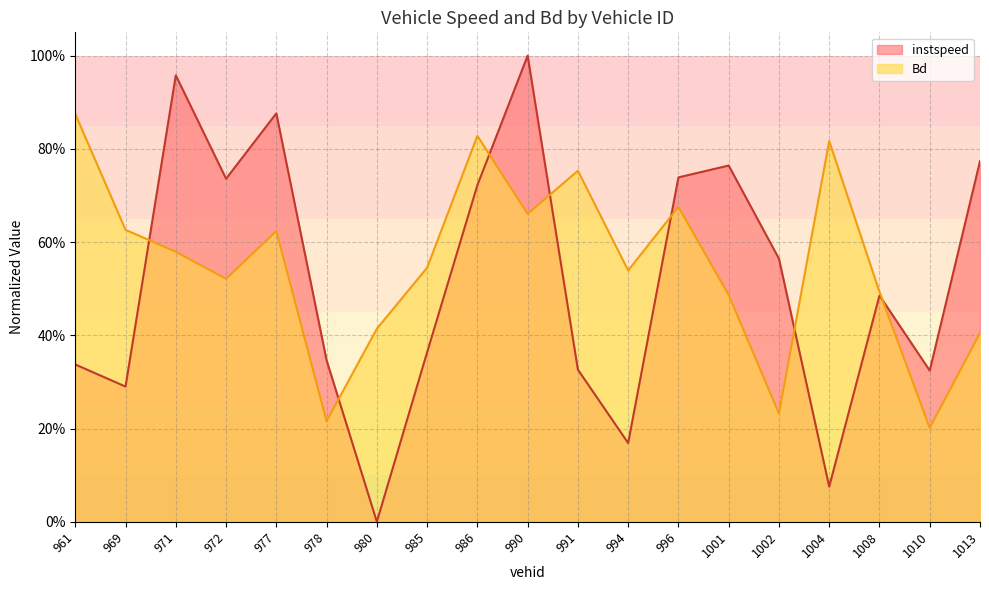

True or false: instspeed has more than 0 interior local peaks.

True